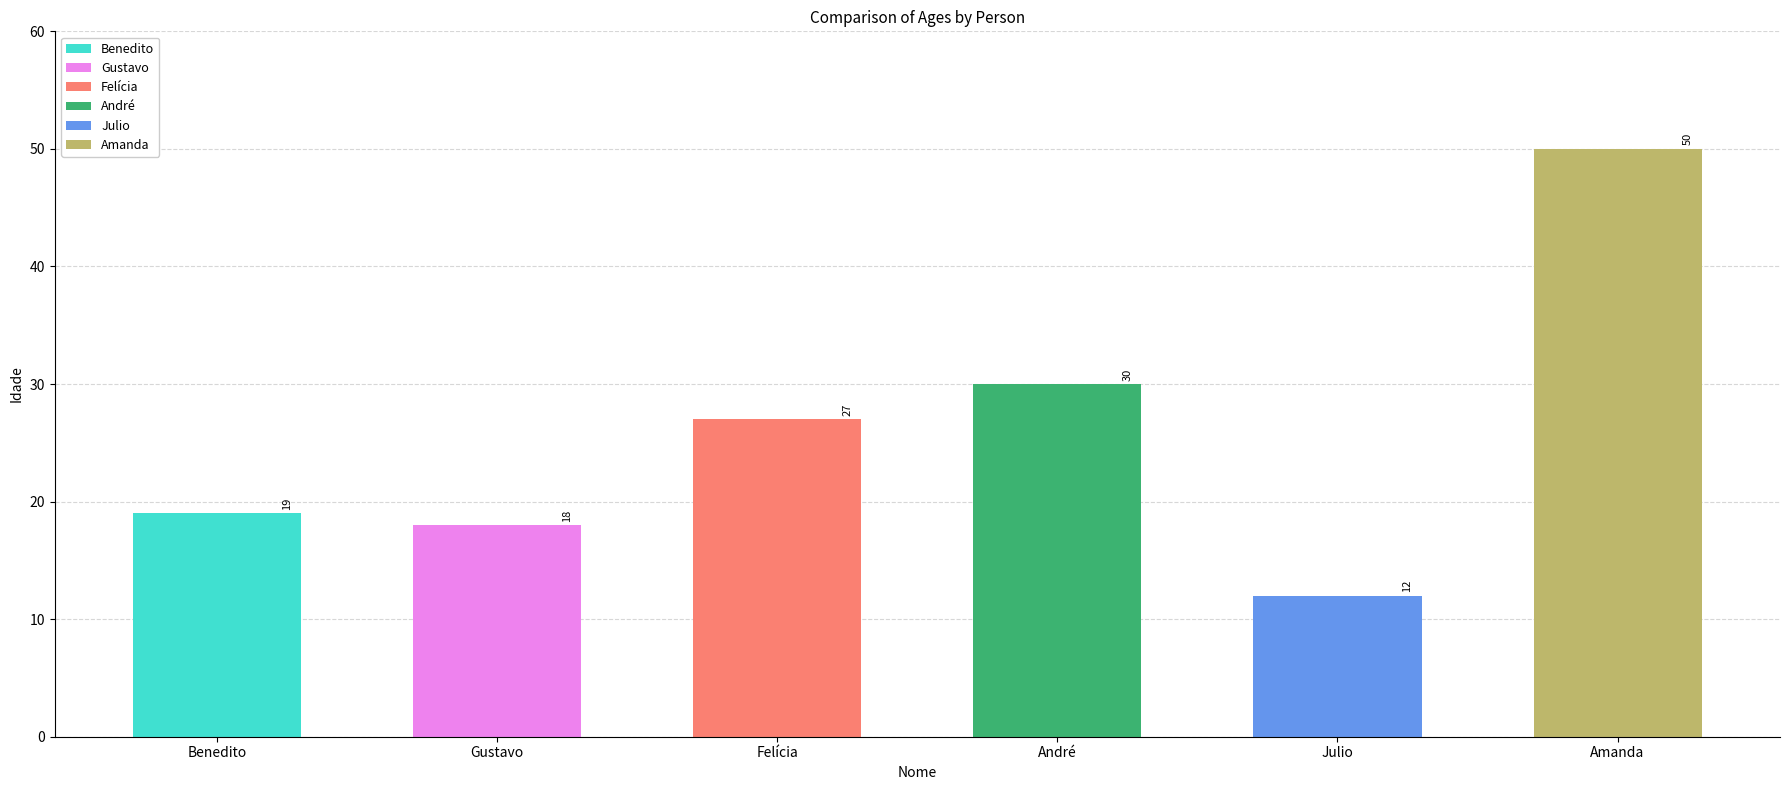

True or false: the data shows 27 at Felícia.

True